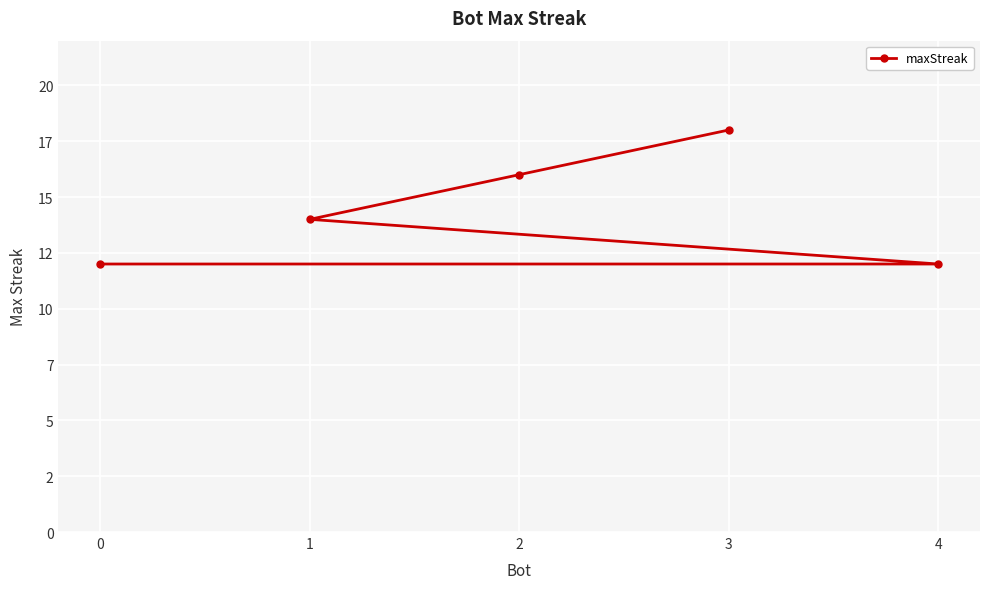

Is it true that the value at 3 is 18?

True